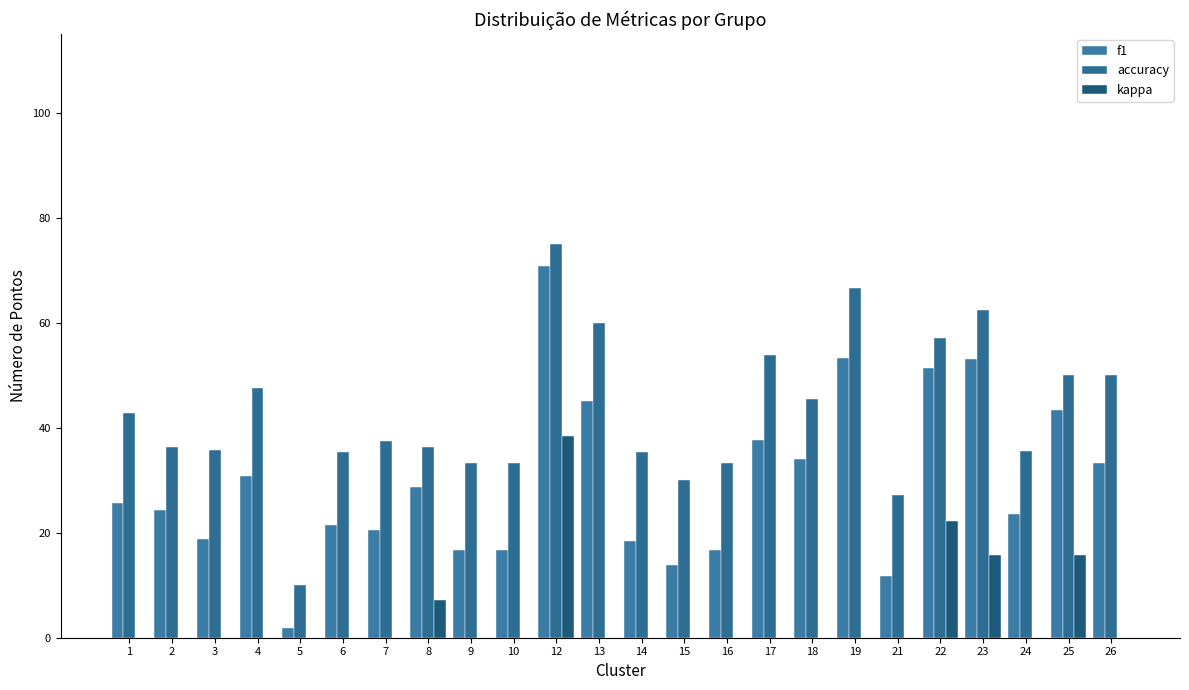

Which has a higher value, 13 or 22?

22